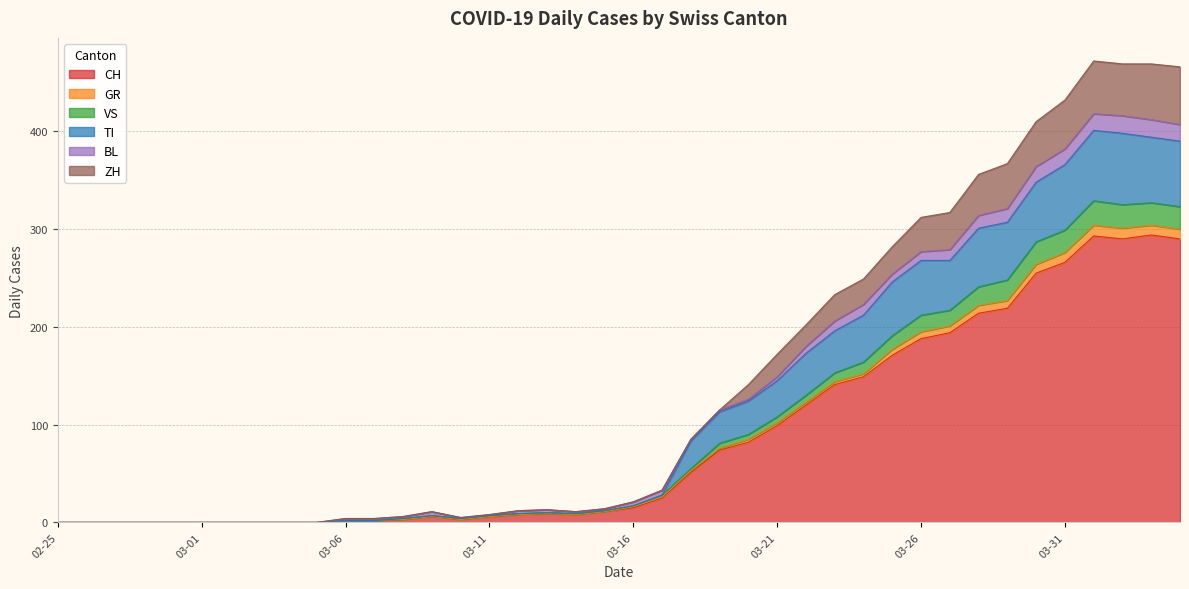

True or false: VS has more than 2 points higher than both neighbors.

True